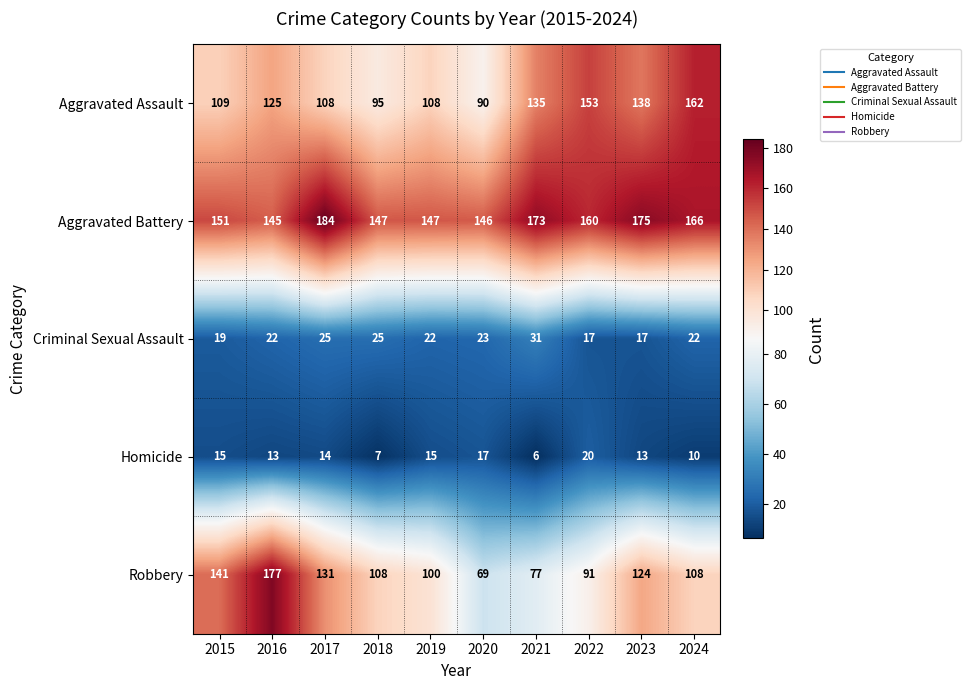

Rank the series at 2015 from lowest to highest value.

Homicide, Criminal Sexual Assault, Aggravated Assault, Robbery, Aggravated Battery